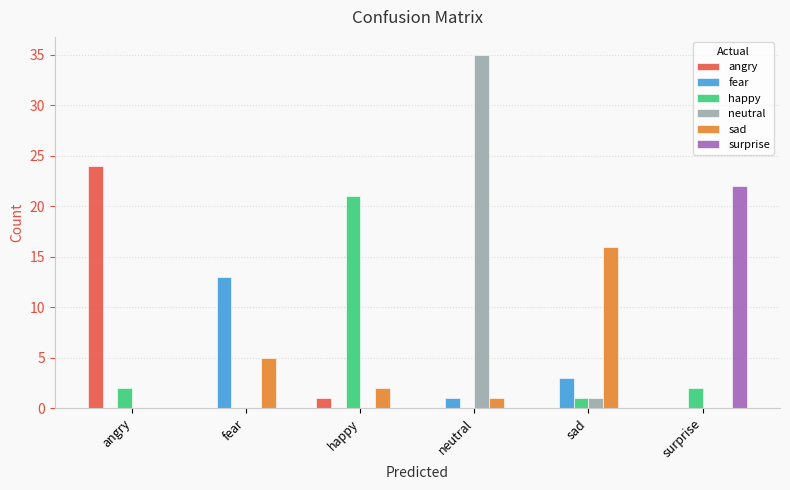

The neutral series shows 14 at surprise. True or false?

False